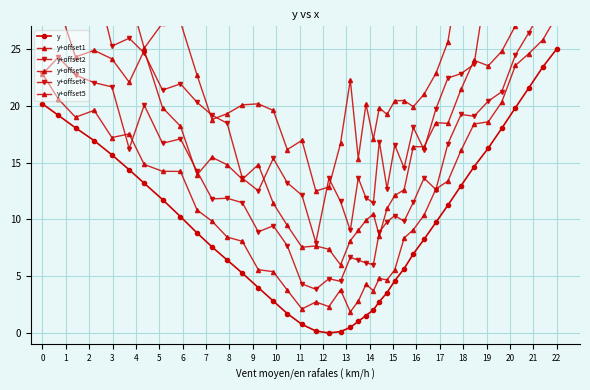

True or false: y+offset3 and y+offset1 cross at least once.

False